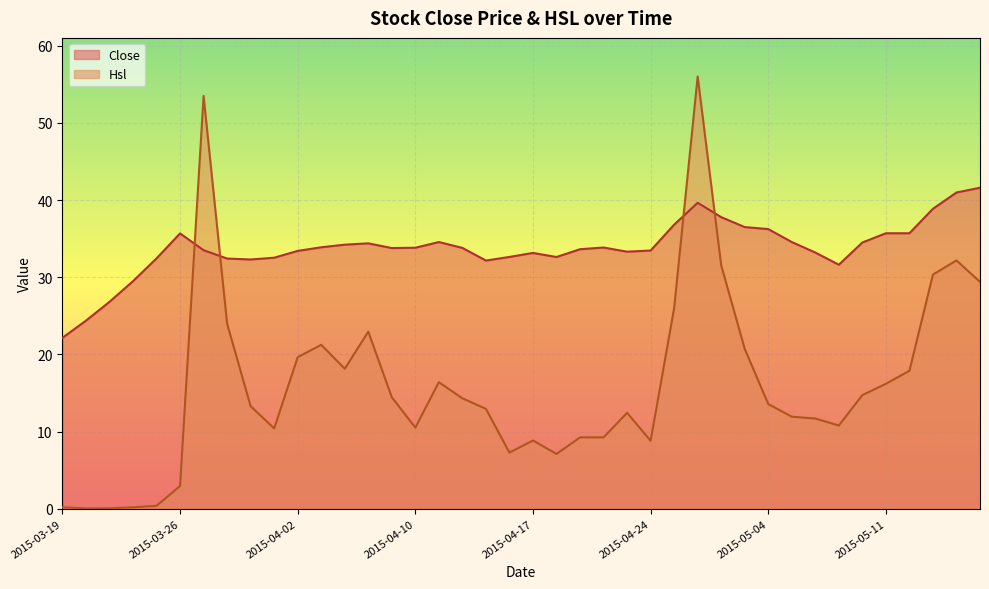

How many lines are shown in the chart?

2